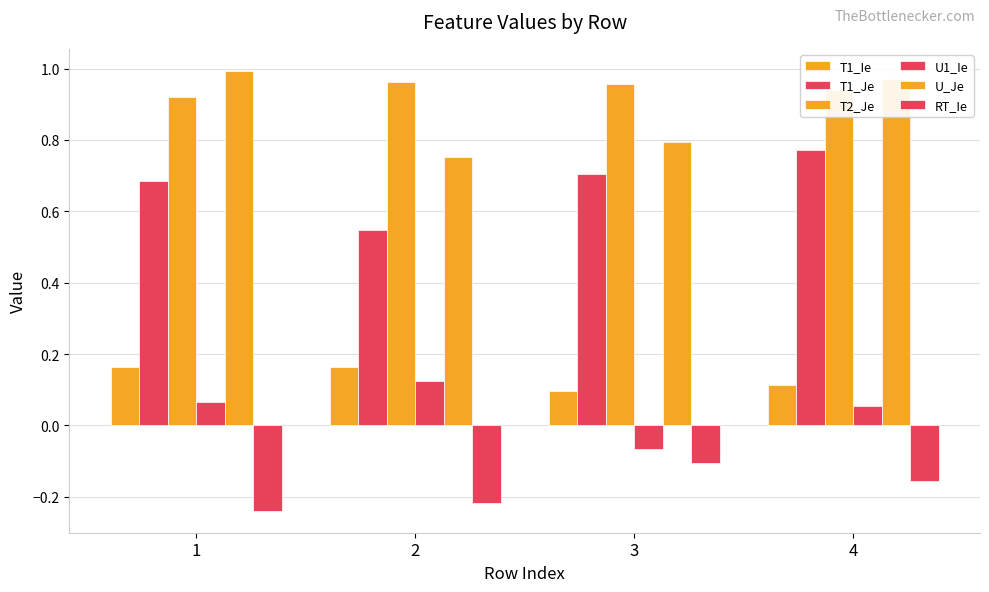

What is the spread (max minus min) of values at 3?

1.1